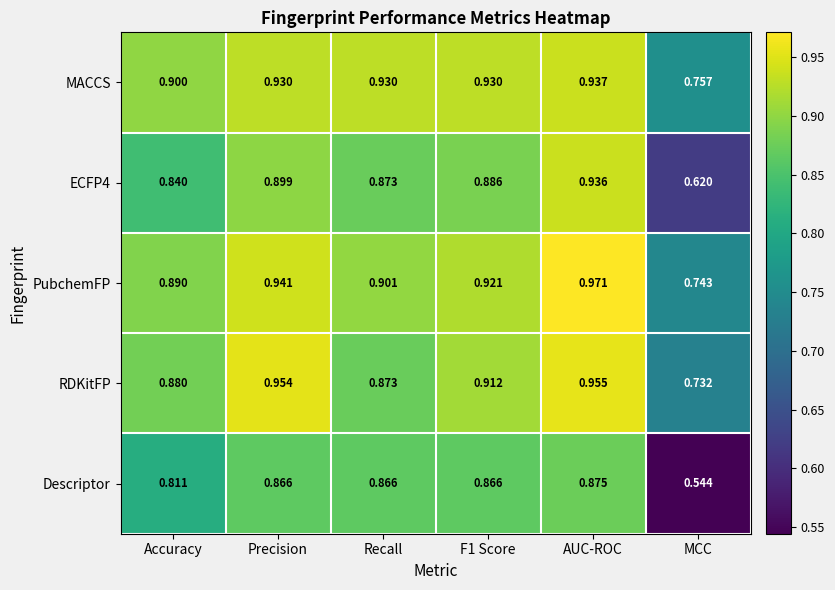

Which category has the highest value in the ECFP4 series?

AUC-ROC